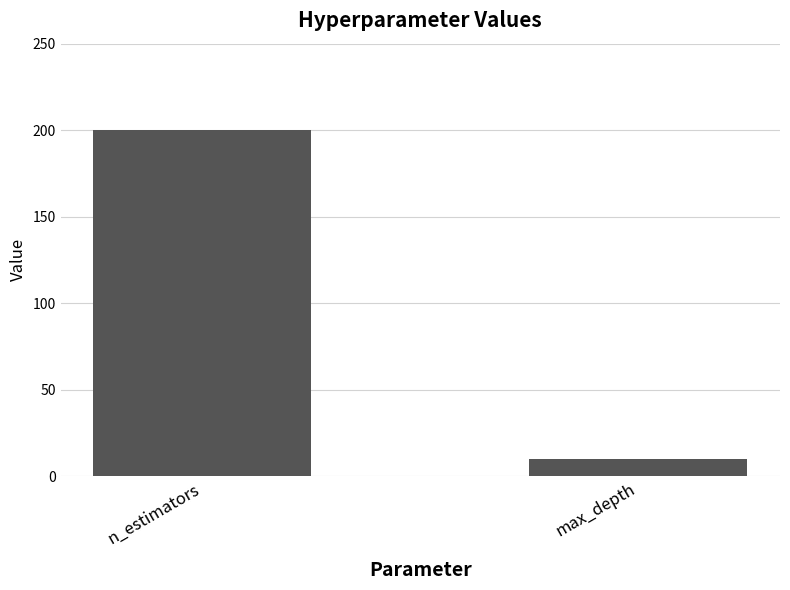

Which category has the lowest value across all series?

max_depth